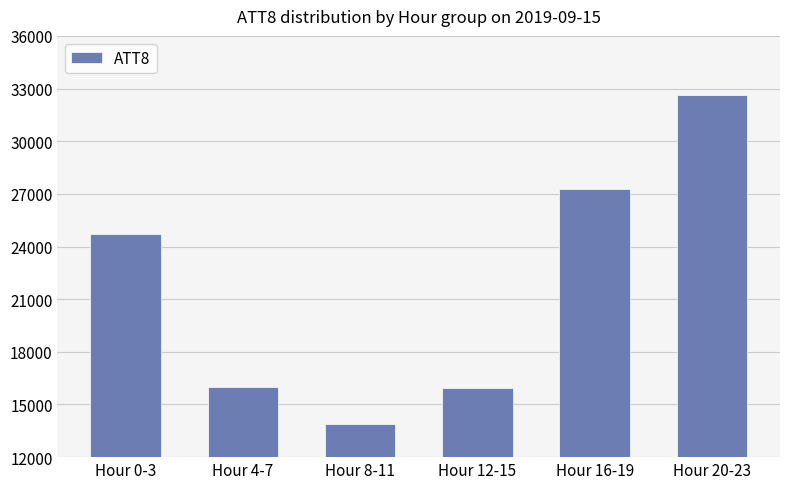

What is the average value?

21733